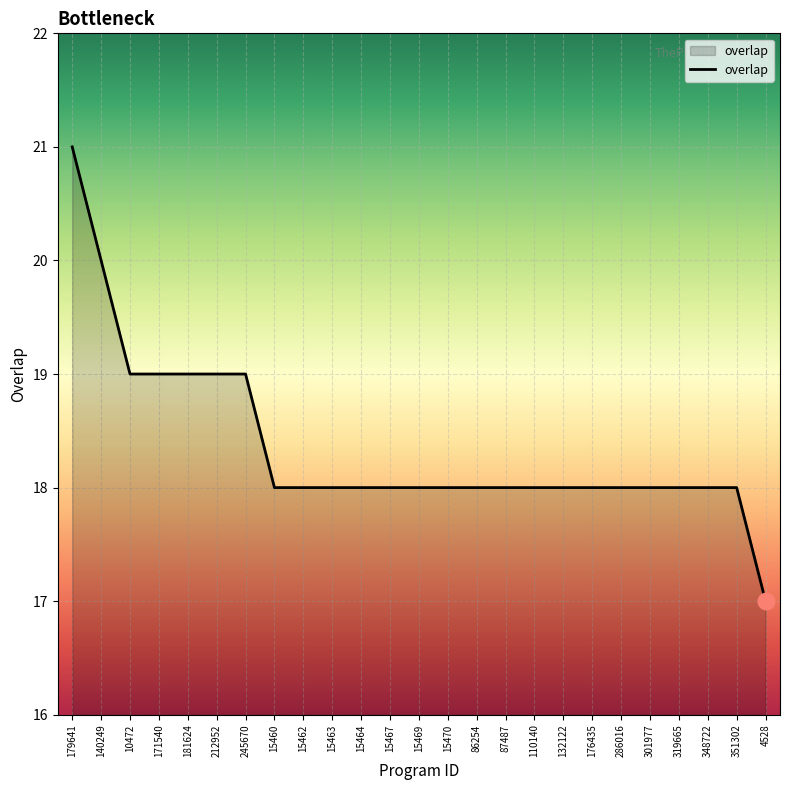

What is the difference between the values at 179641 and 301977?

3